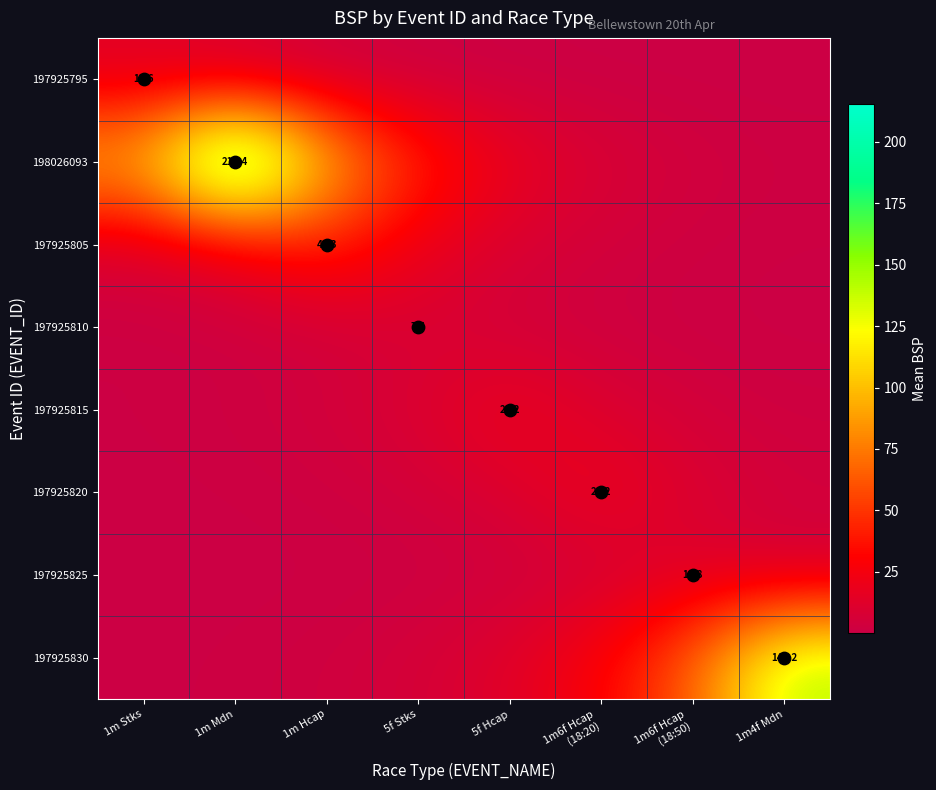

Between 5f Stks and 1m4f Mdn, which series saw the biggest shift?

197925830